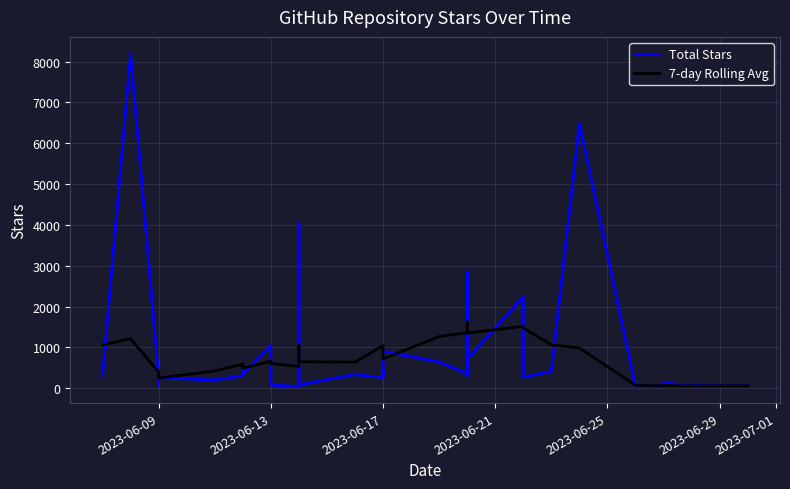

True or false: Total Stars and 7-day Rolling Avg cross at least once.

True